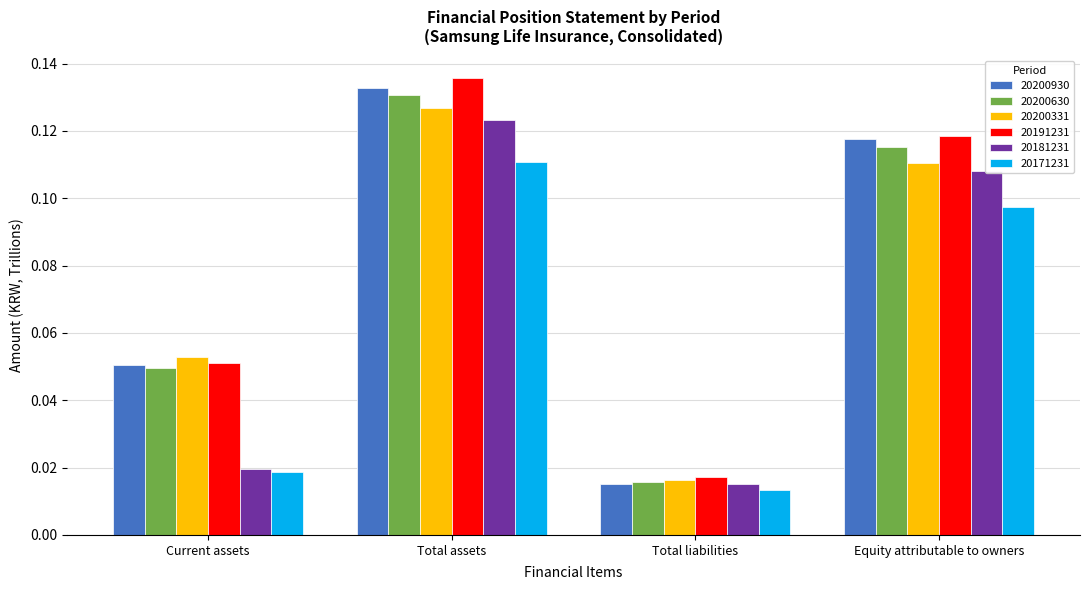

At which category is the sum across all series the highest?

Total assets